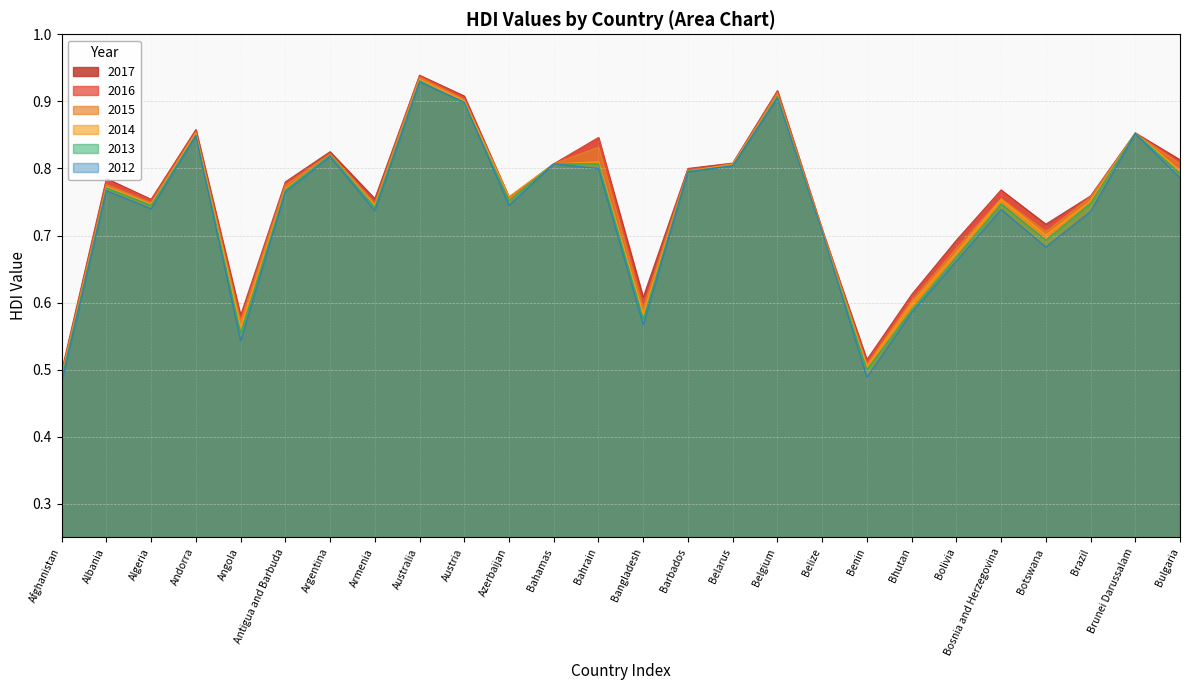

What is the difference between the maximum and minimum values in the 2012 series?

0.4